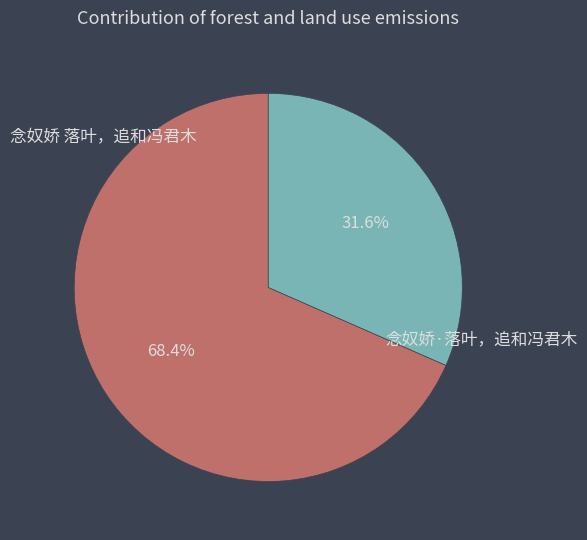

Which category has the smallest portion of the pie?

念奴娇·落叶，追和冯君木